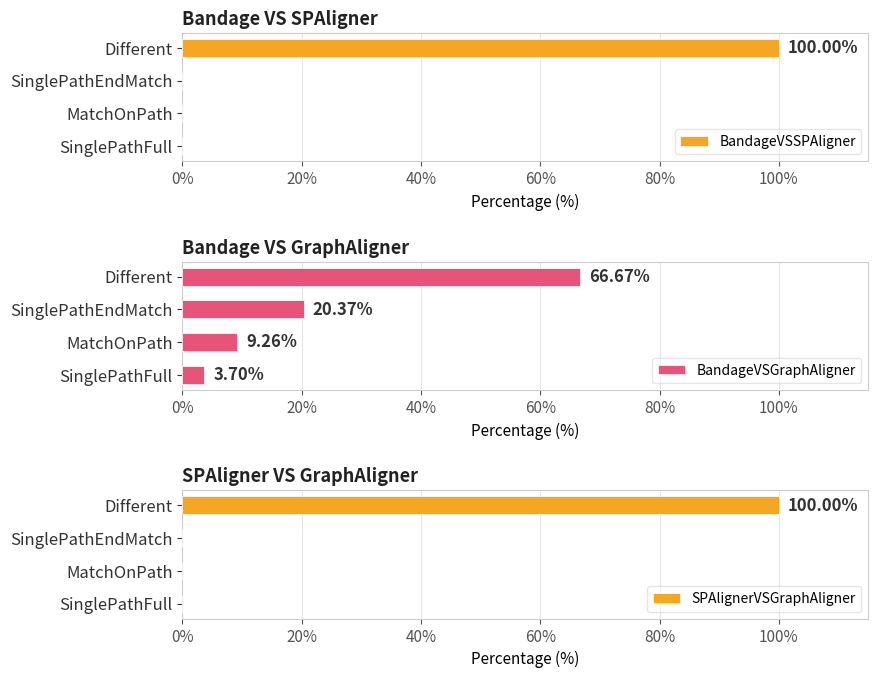

Reading left to right, list all the values displayed in this chart.

BandageVSSPAligner: 100.0	0.0	0.0	0.0
BandageVSGraphAligner: 66.7	20.4	9.3	3.7
SPAlignerVSGraphAligner: 100.0	0.0	0.0	0.0